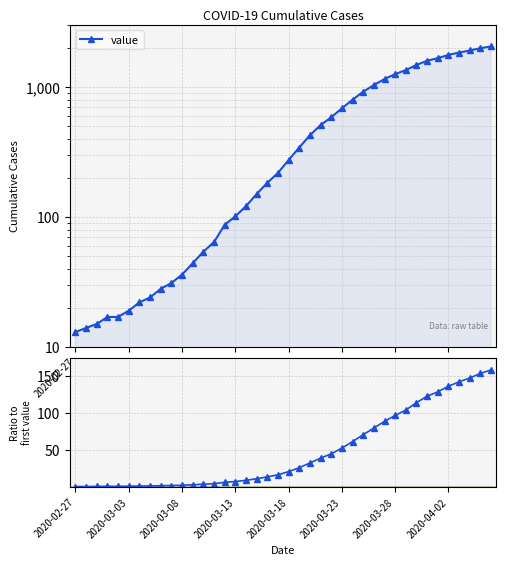

Is it true that Ratio to first equals 8.8 at 13?

False